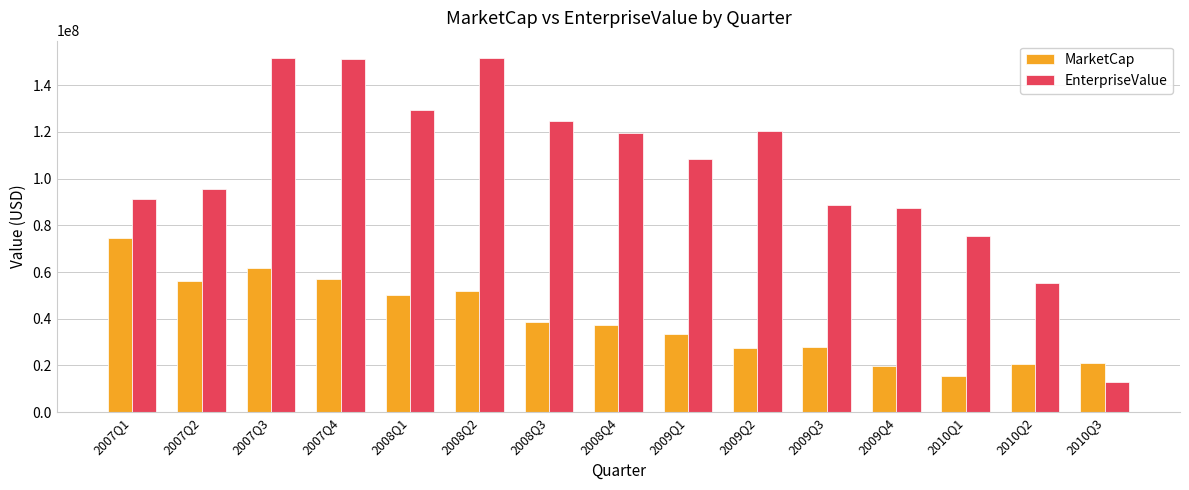

At which category is the sum across all series the highest?

2007Q3